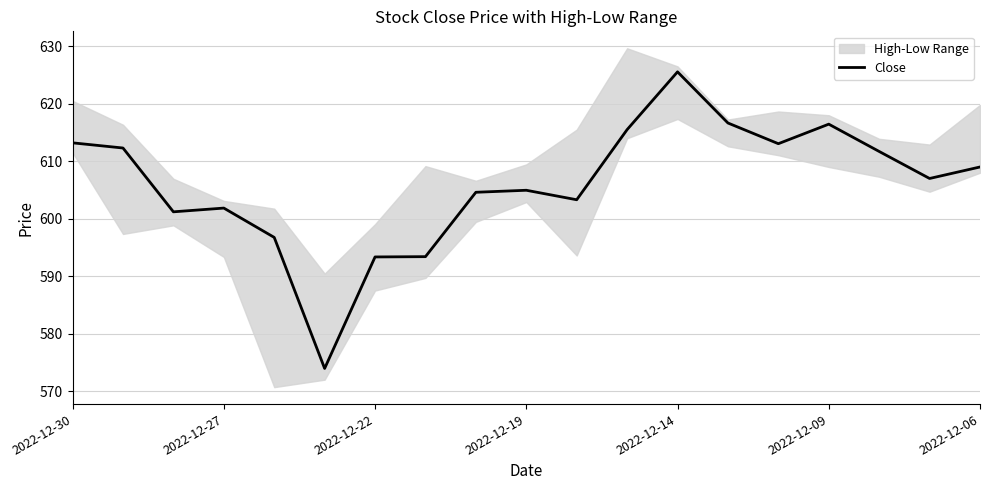

Does the chart have visible grid lines?

Yes